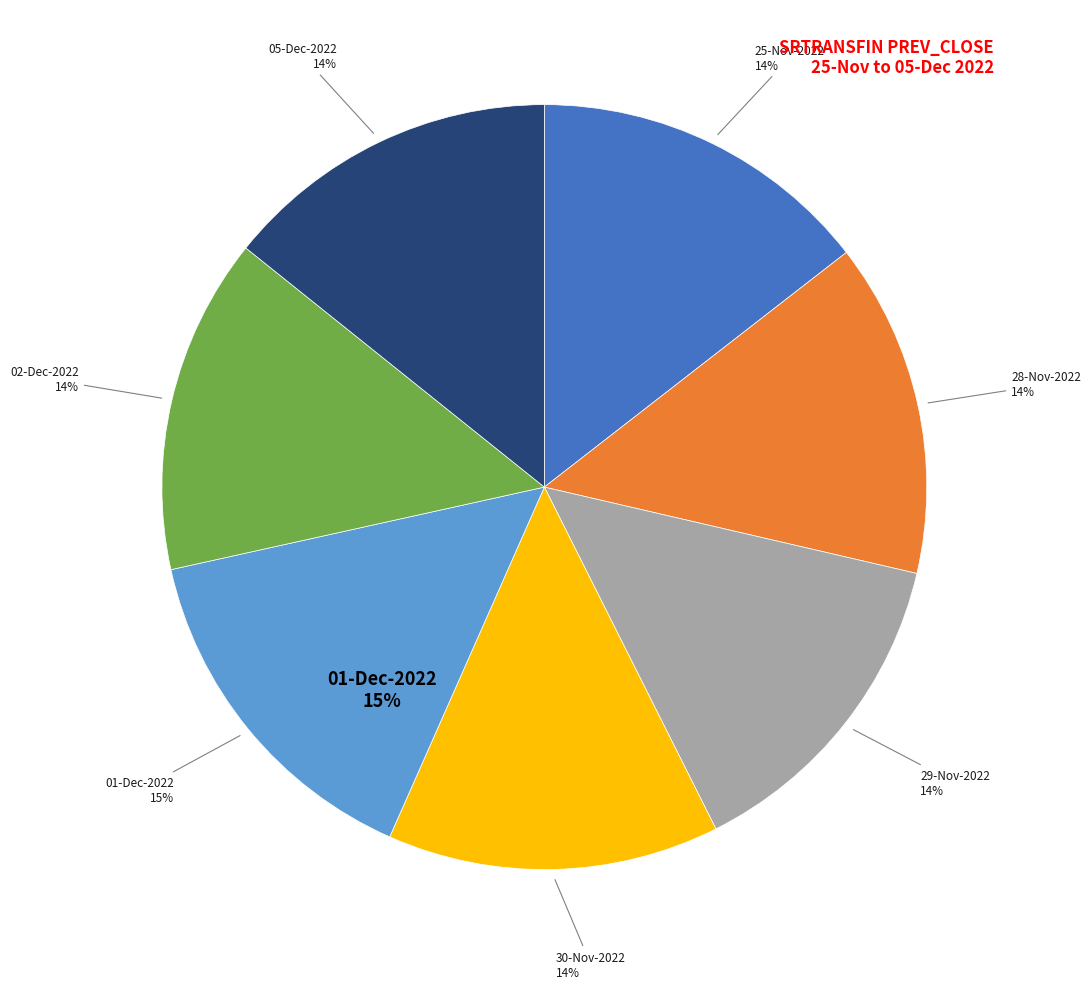

Does any single category account for the majority?

No